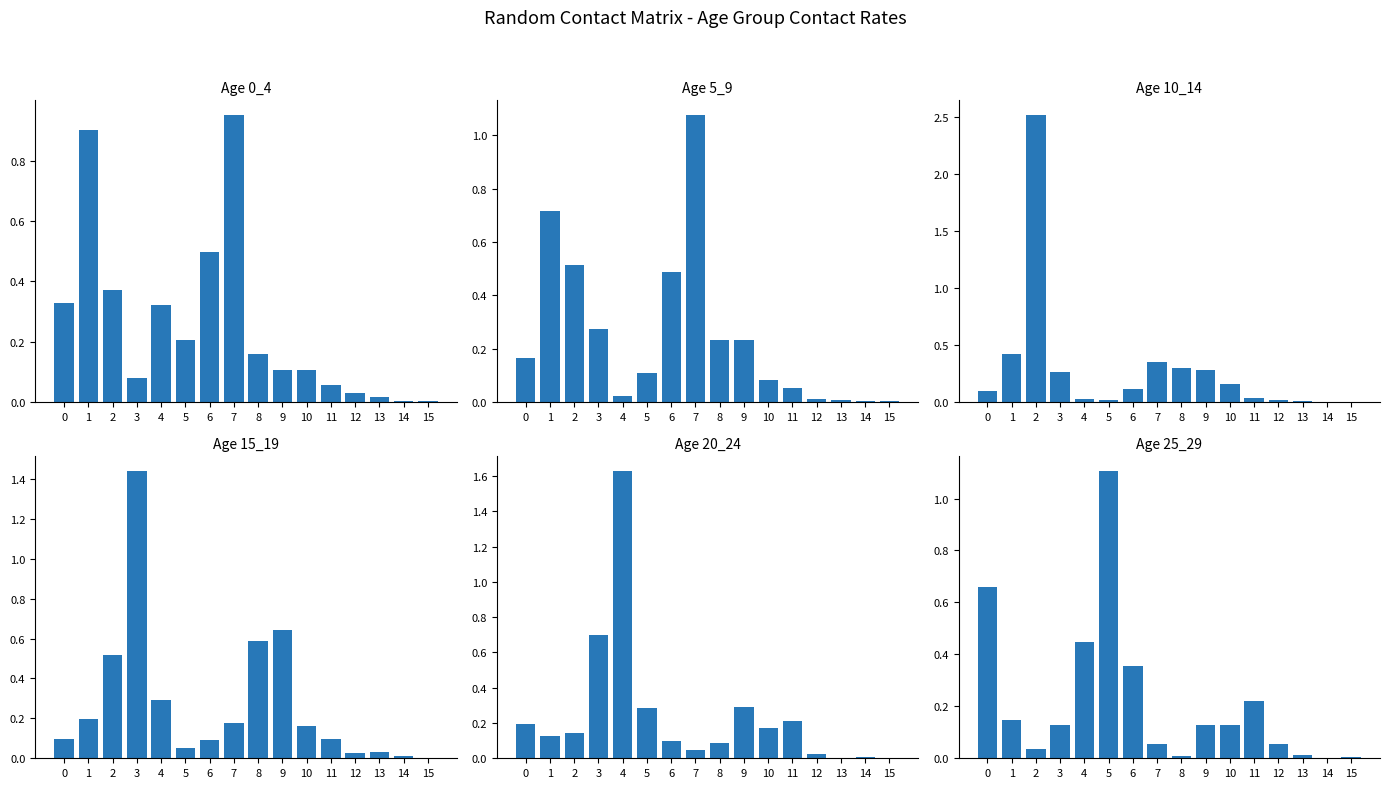

What is the greatest value displayed?

2.5